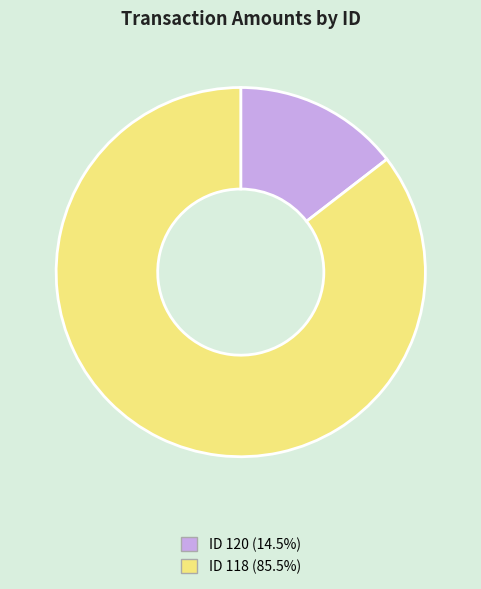

Is the sum of ID 120 (14.5%) and ID 118 (85.5%) greater than half?

Yes